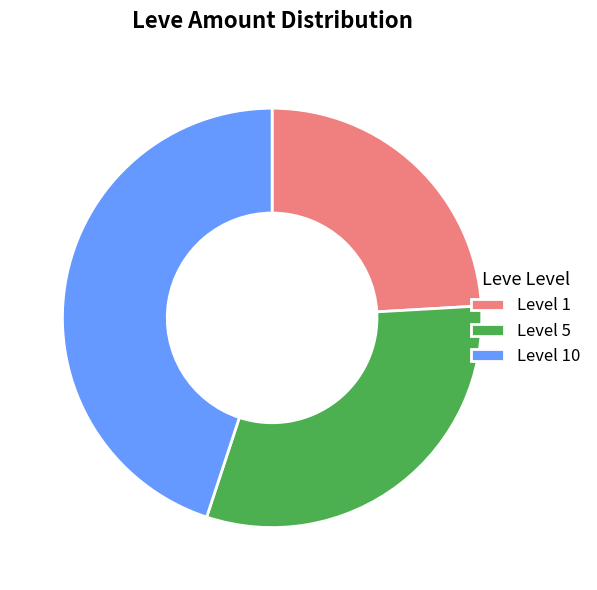

Do Level 5 and Level 1 together represent more than half of the pie?

Yes